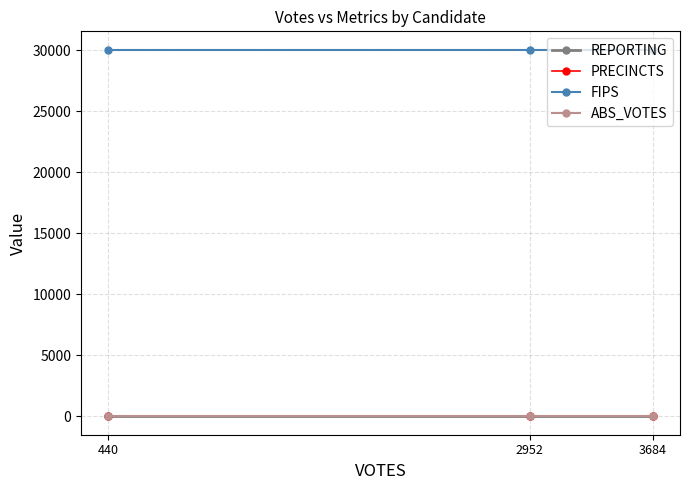

List the labels in order of REPORTING value, smallest first.

3684, 2952, 440